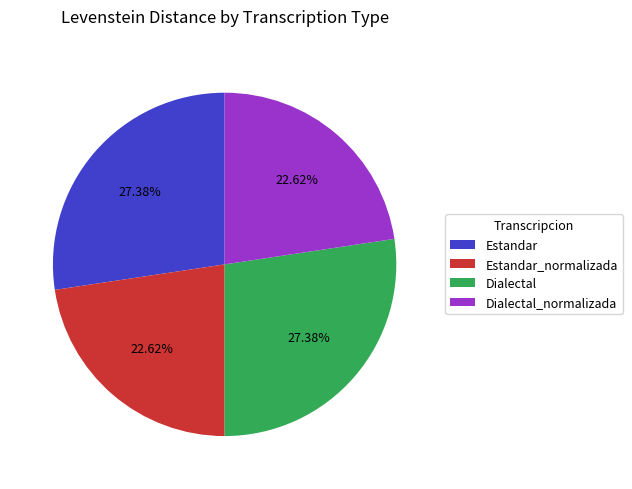

Count the number of slices in the pie.

4